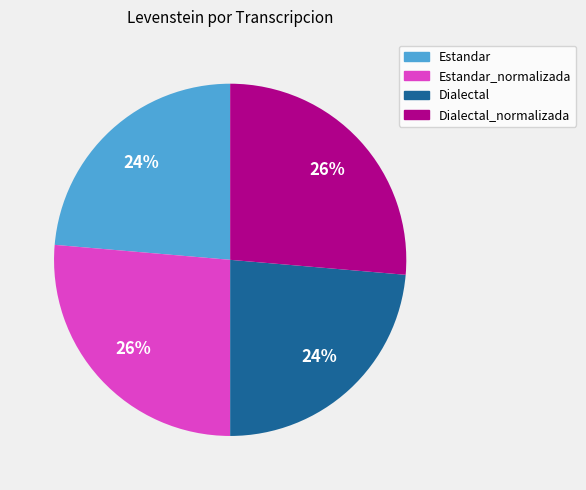

To the nearest percent, what is the average slice percentage?

25%